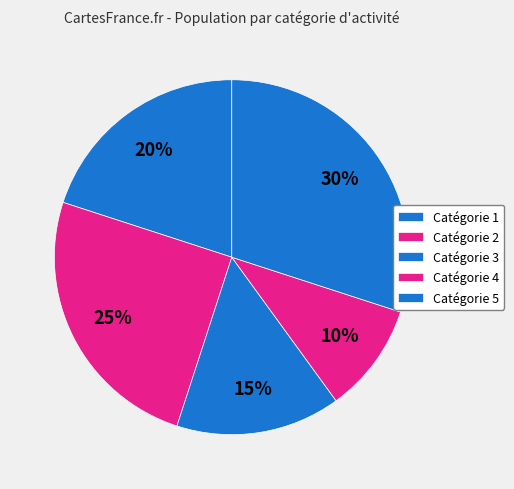

Is there a majority slice in this chart?

No